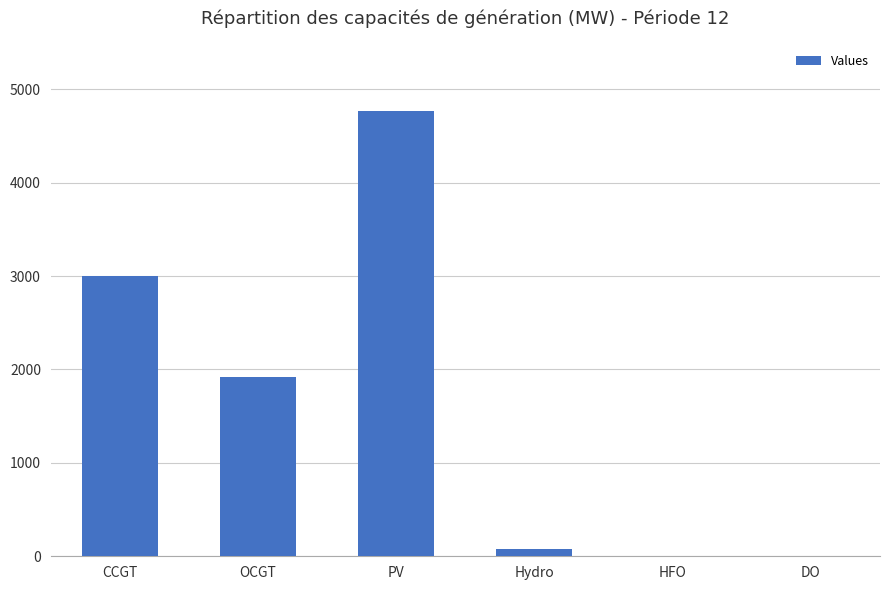

Is it true that the value at HFO is 0?

True